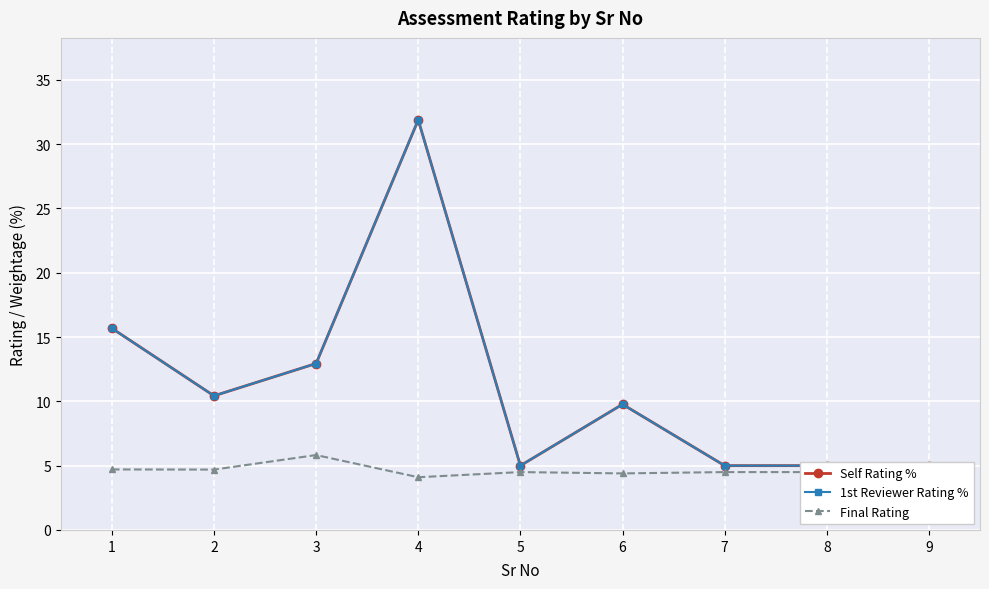

What is the difference between the maximum and second lowest values in the Self Rating % series?

26.9